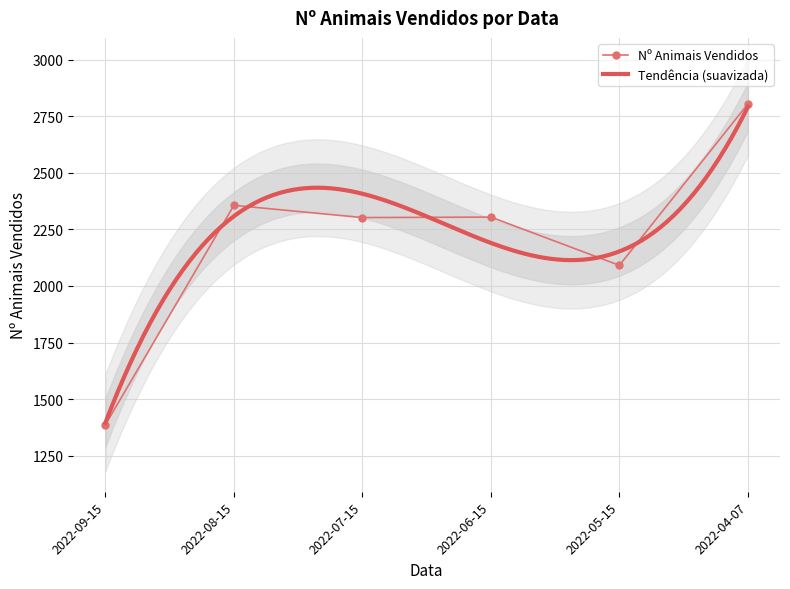

What is the sum of the values at 2022-08-15 and 2022-05-15?

4447